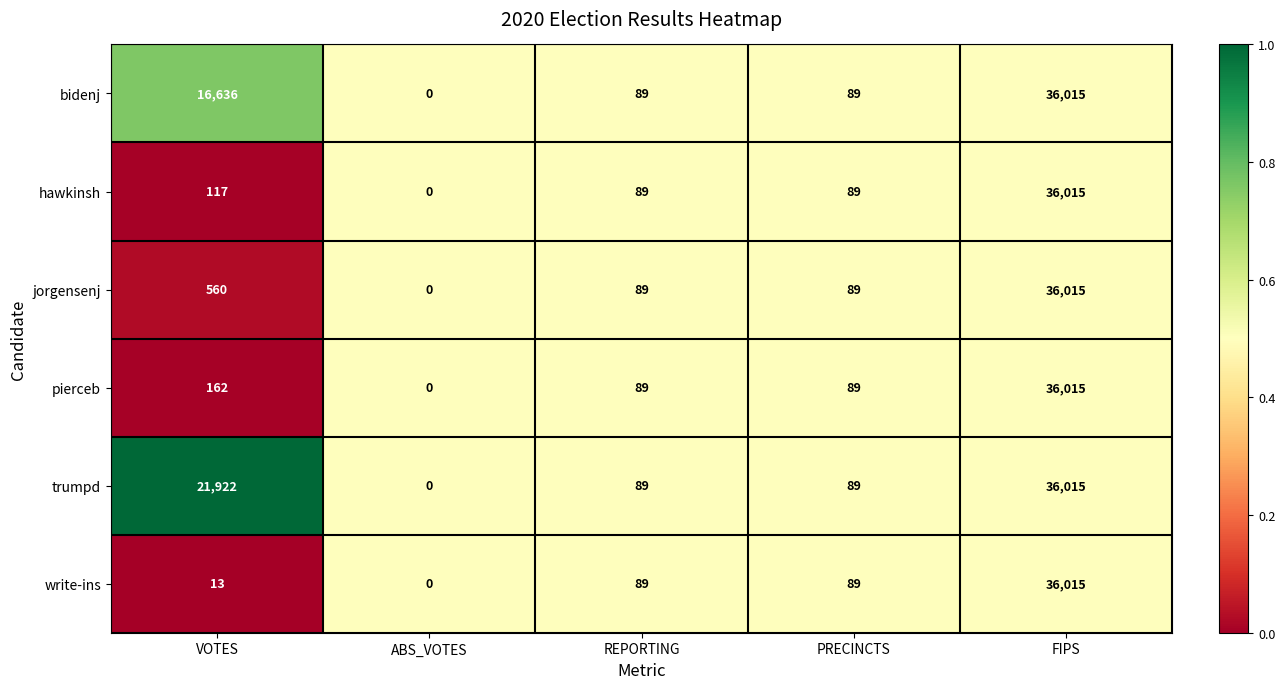

Reading right to left, list all the values displayed in this chart.

bidenj: 36015	89	89	0	16636
hawkinsh: 36015	89	89	0	117
jorgensenj: 36015	89	89	0	560
pierceb: 36015	89	89	0	162
trumpd: 36015	89	89	0	21922
write-ins: 36015	89	89	0	13